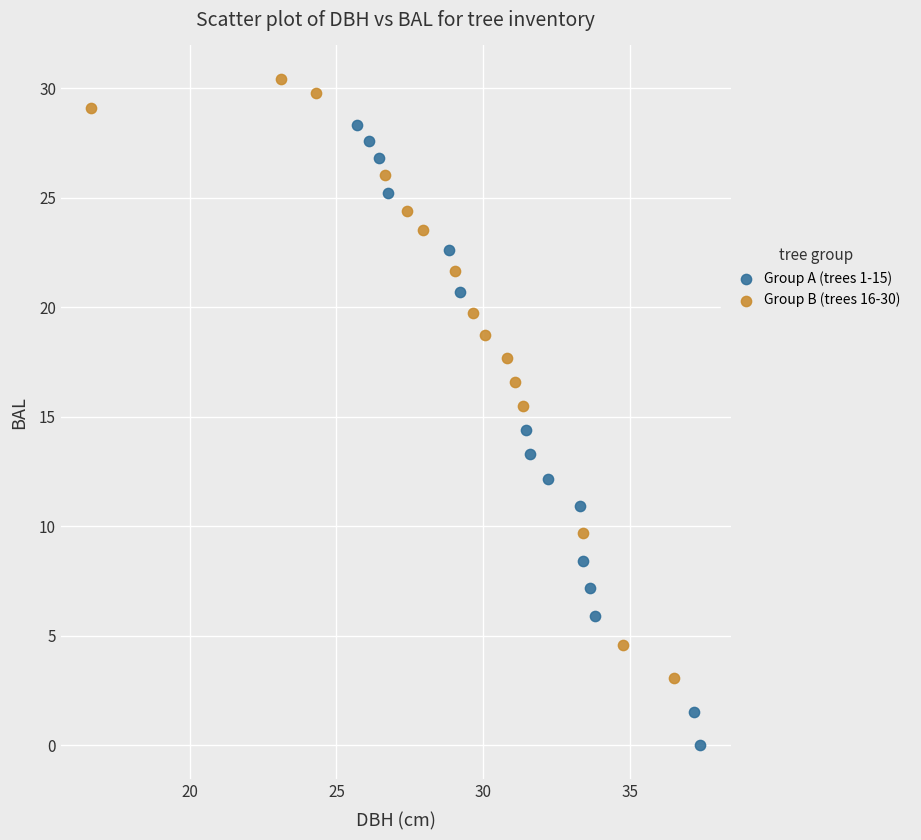

Which series reaches the minimum Y coordinate?

Group A (trees 1-15)